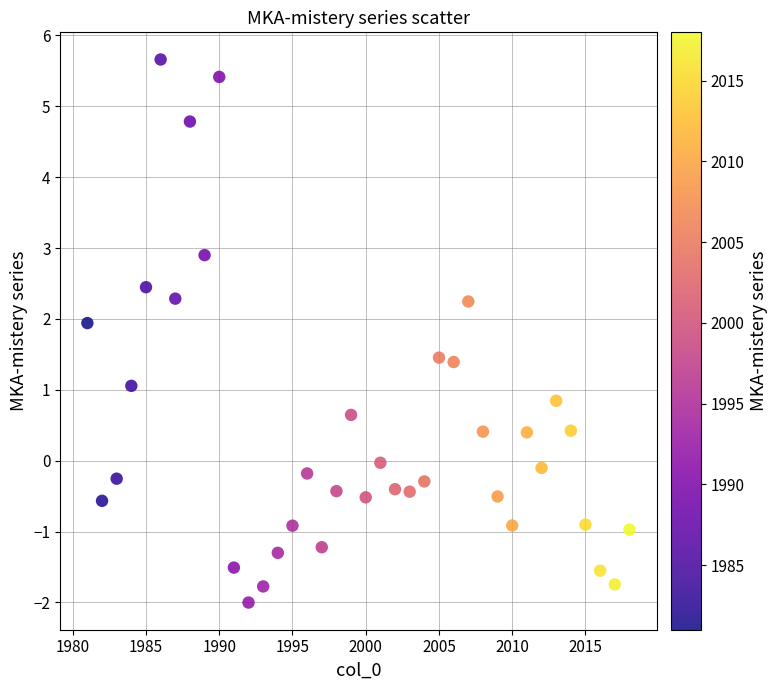

What is the range of X values (max minus min)?

37.0